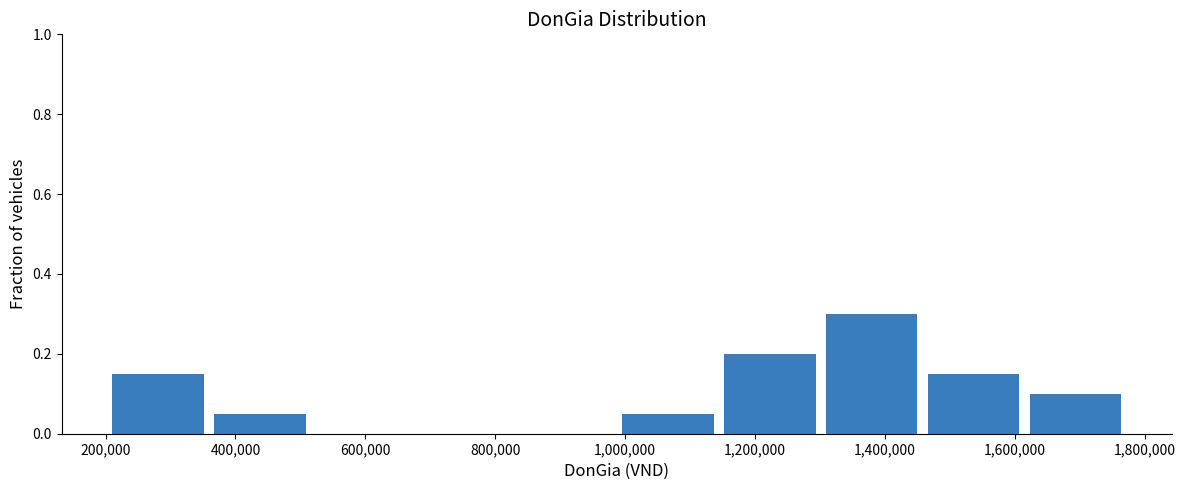

How tall is the bar that spans 1000000 to 1160000 on the x-axis? Neither the bar edges nor the heights are printed on the chart, so give them approximately, as read against the axes.

0.06